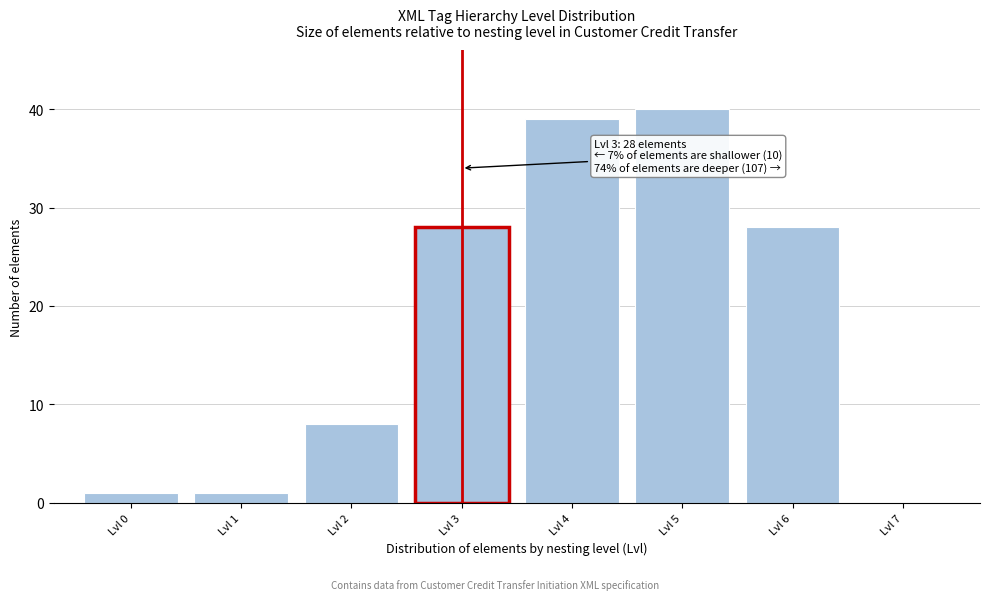

Which range on the x-axis has the tallest bar?

4.5 to 5.5